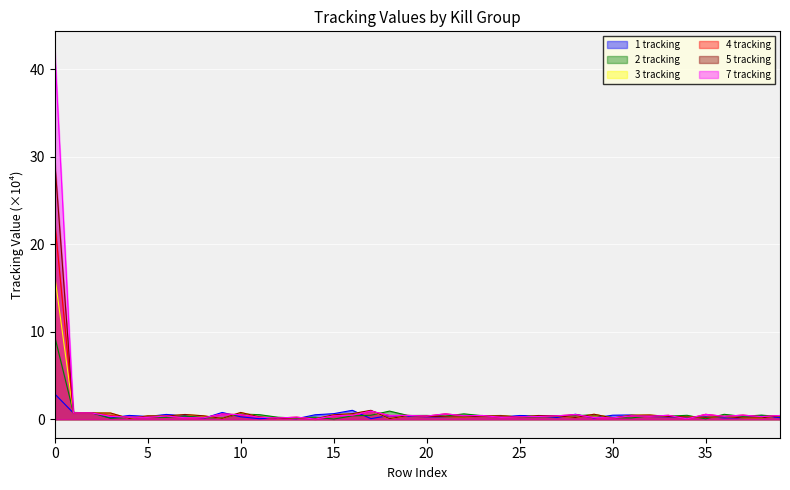

What is the difference between the 4 tracking values at 3 and 37?

0.1